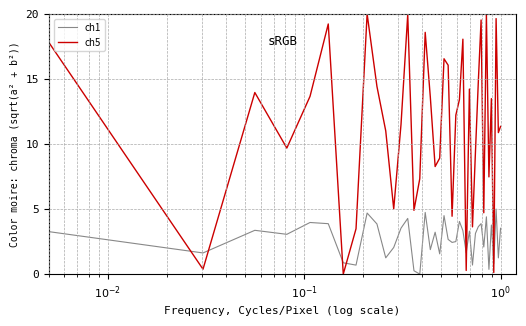

In ch5, how many points are lower than both neighbors (excluding endpoints)?

13